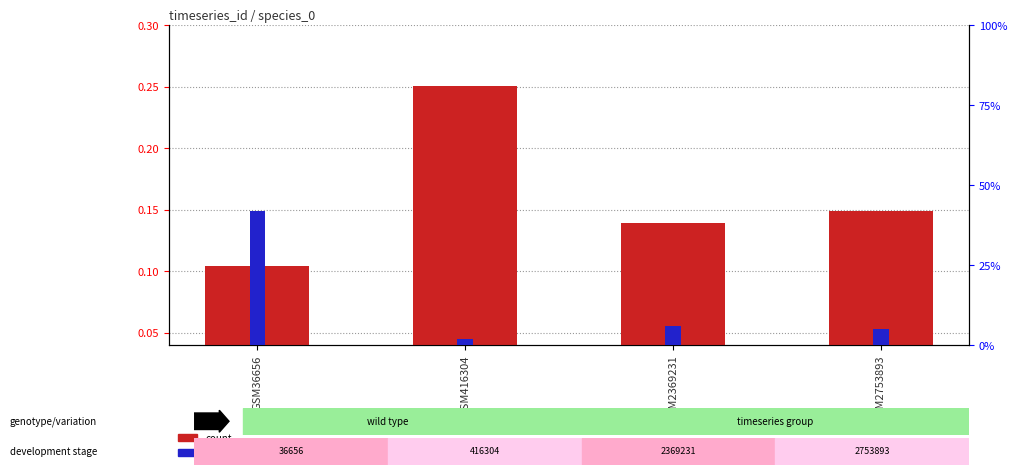

What is the difference between the highest and lowest values at GSM36656?

0.3